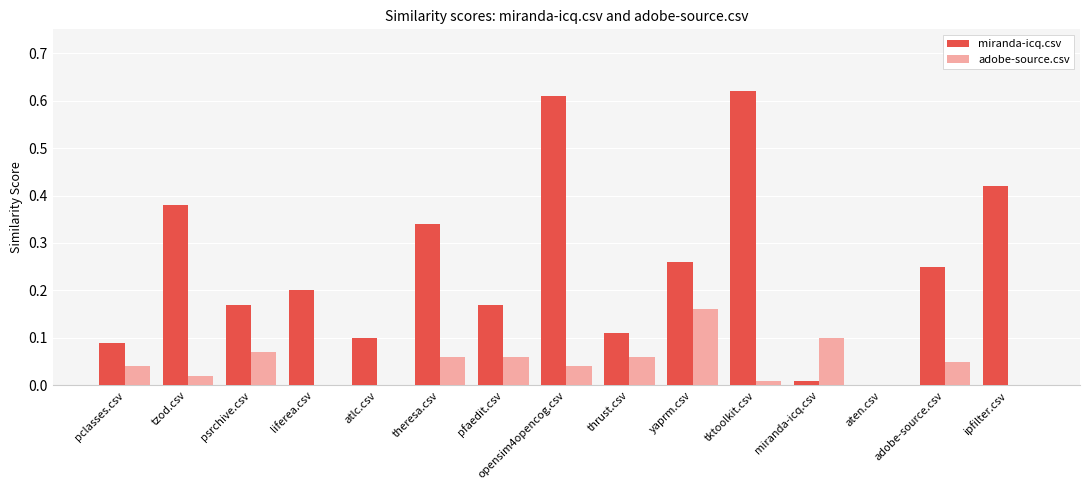

What are all the series names shown in the legend?

miranda-icq.csv, adobe-source.csv